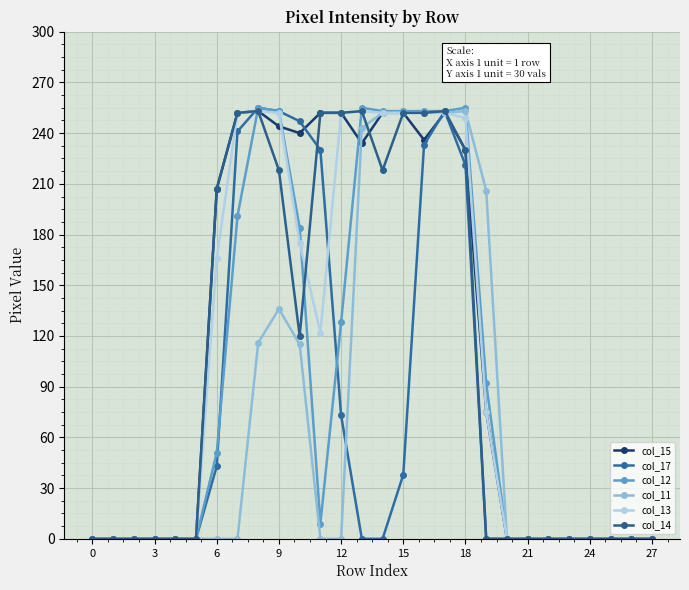

How many series are shown in this chart?

6